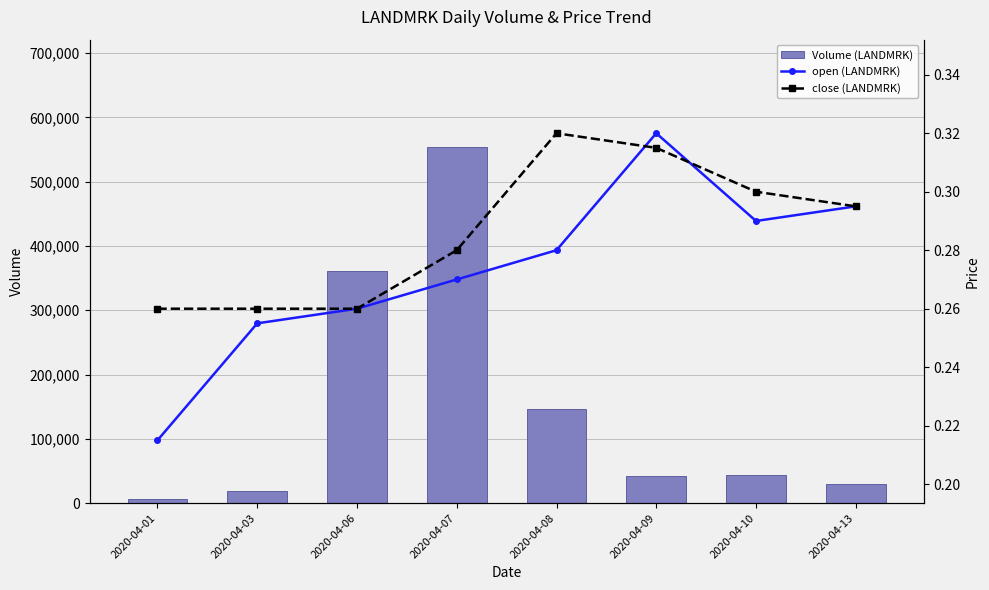

List the series in order of their peak value, highest first.

Volume (LANDMRK), open (LANDMRK), close (LANDMRK)